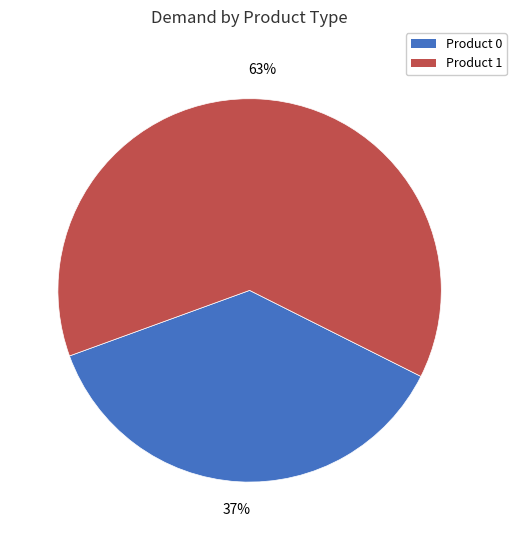

To the nearest percent, what is the average slice percentage?

50%